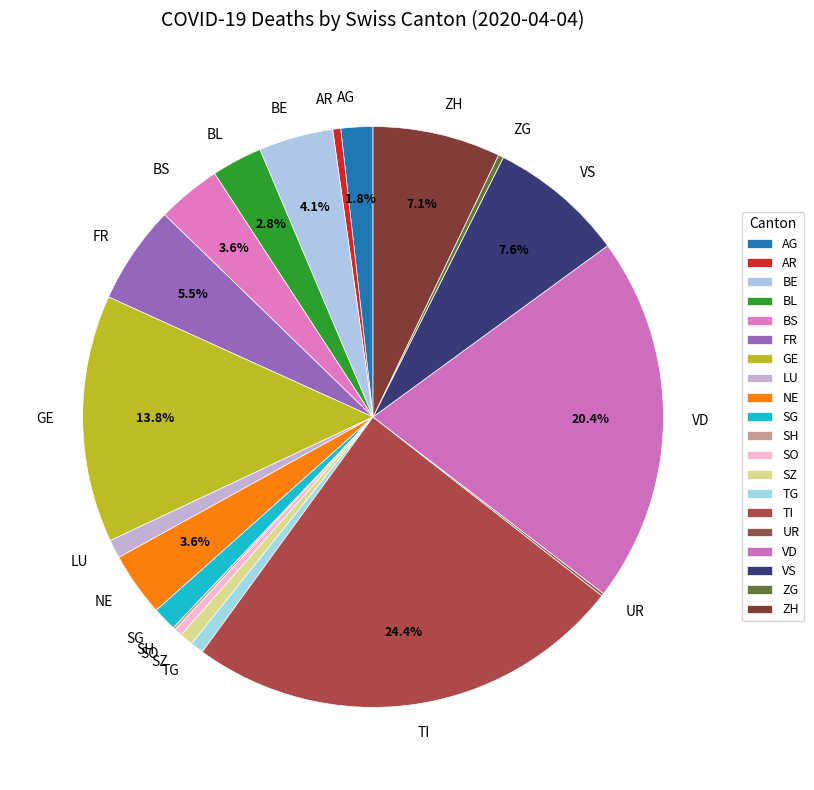

To the nearest percent, what is the combined percentage of NE and AR?

4%